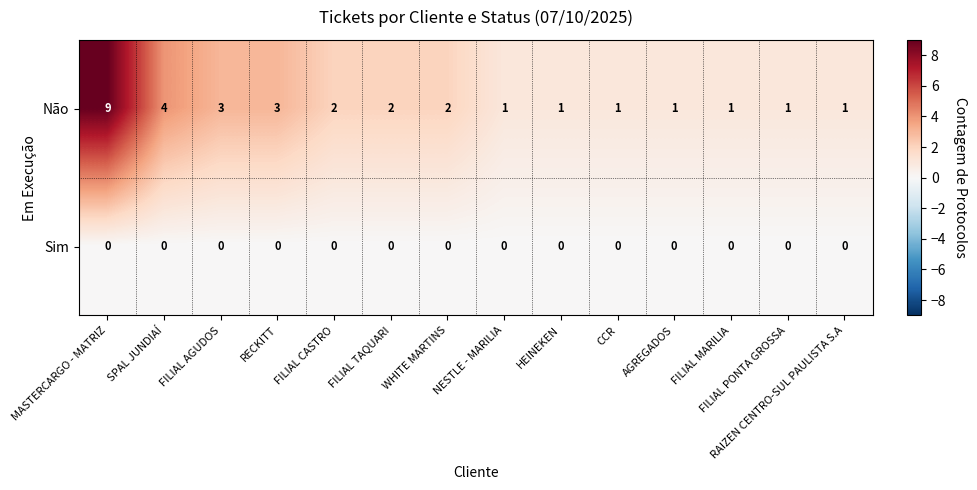

What is the sum of the Não values at RECKITT and HEINEKEN?

4